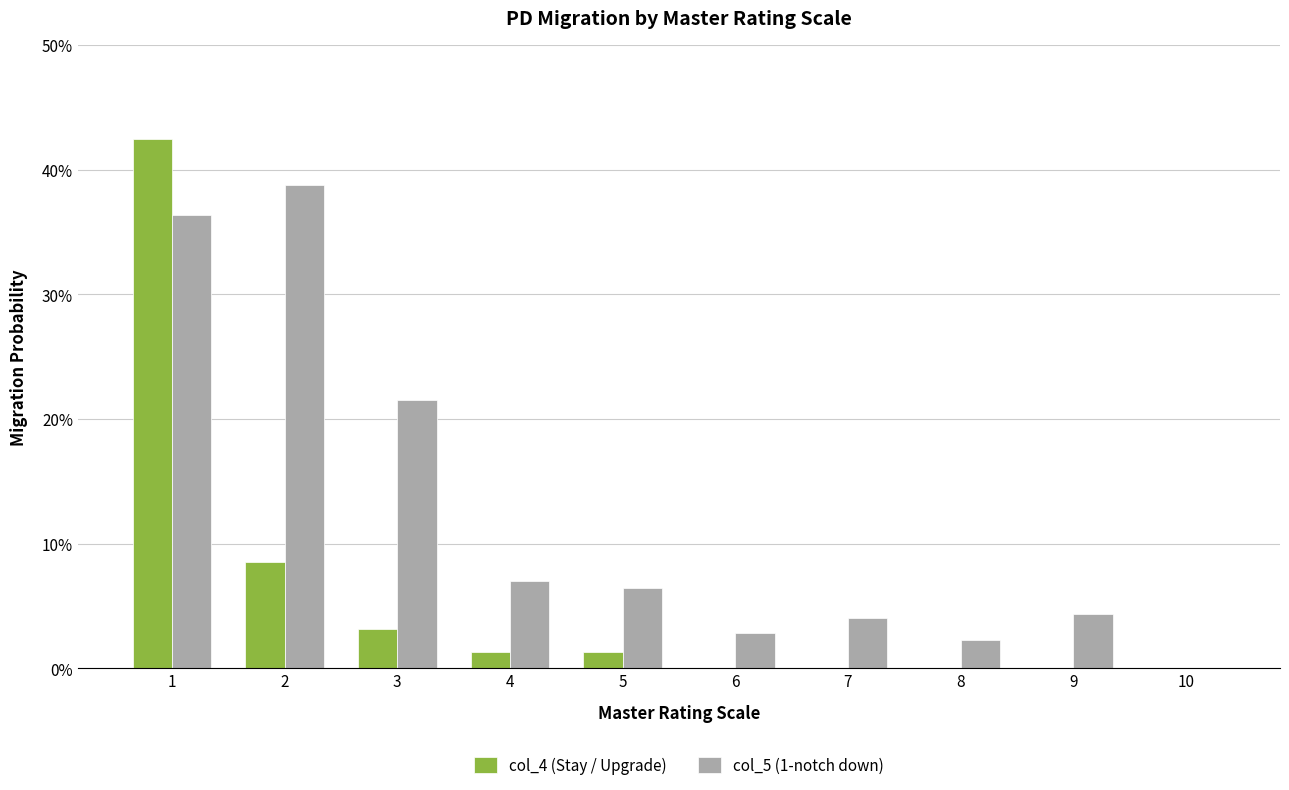

Which series has the largest total across all categories?

col_5 (1-notch down)